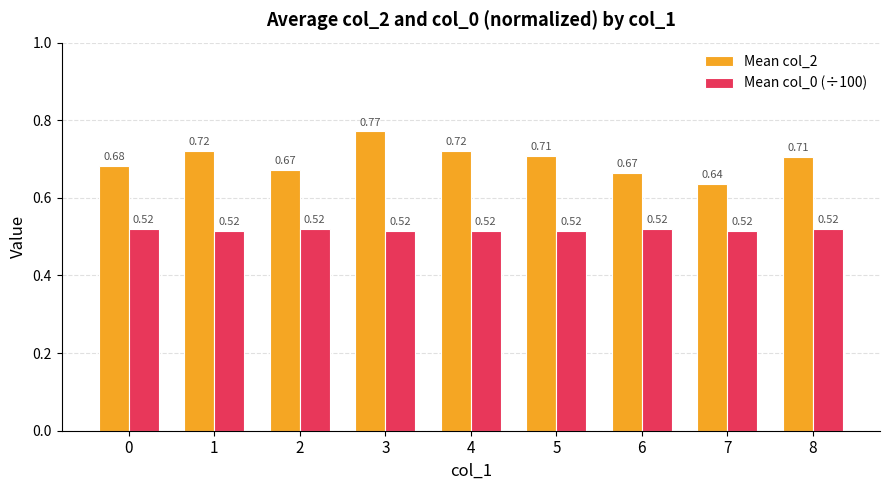

Which series has the largest total across all categories?

Mean col_2